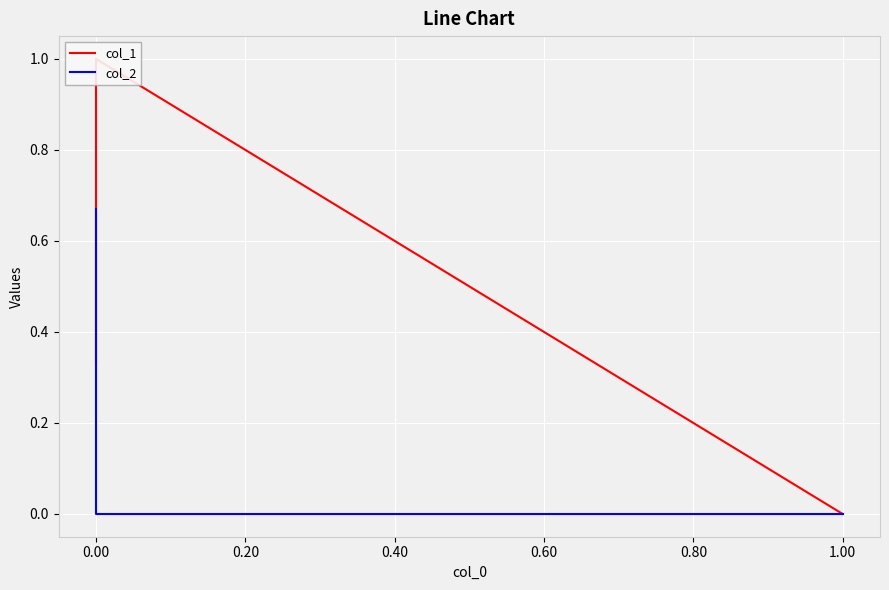

What is the difference between the maximum and minimum values in the col_2 series?

0.7